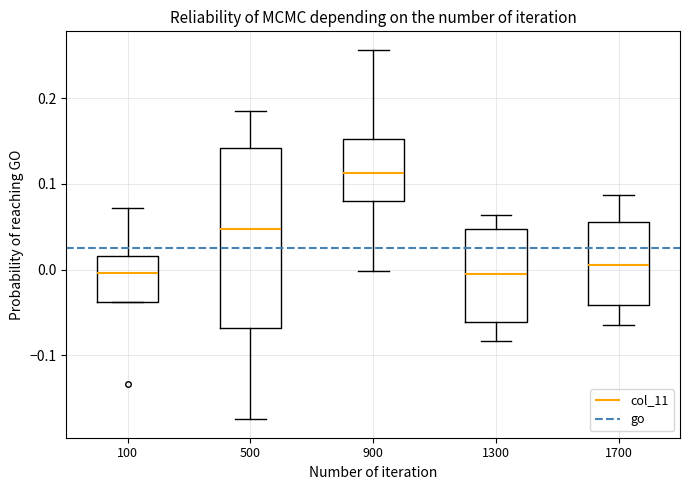

Which box's median line is the highest?

900